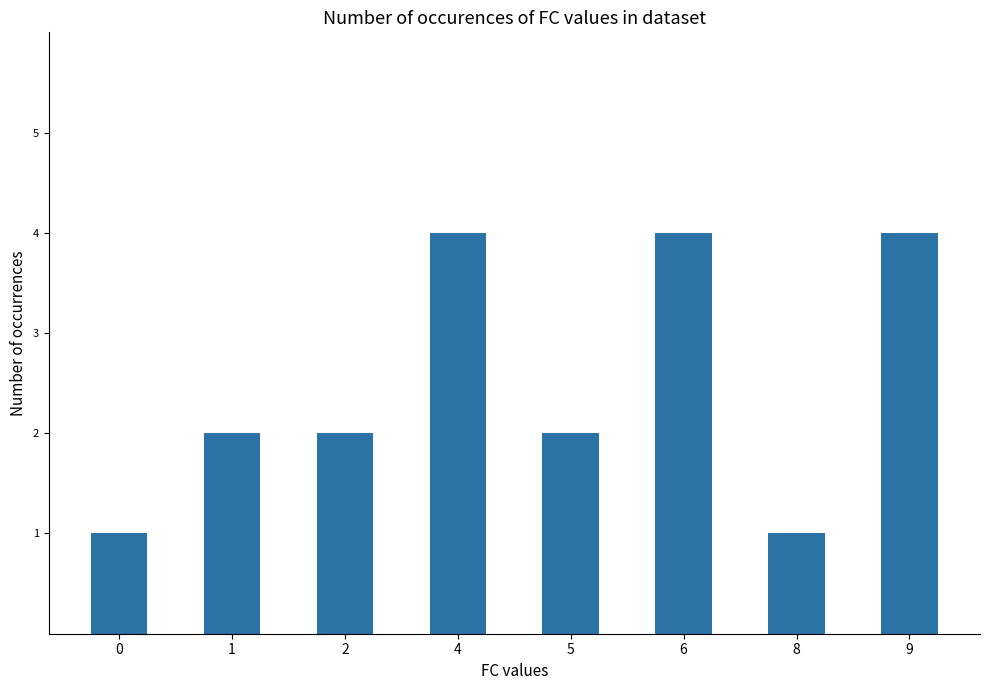

Count the values in the range 2 to 4.

6